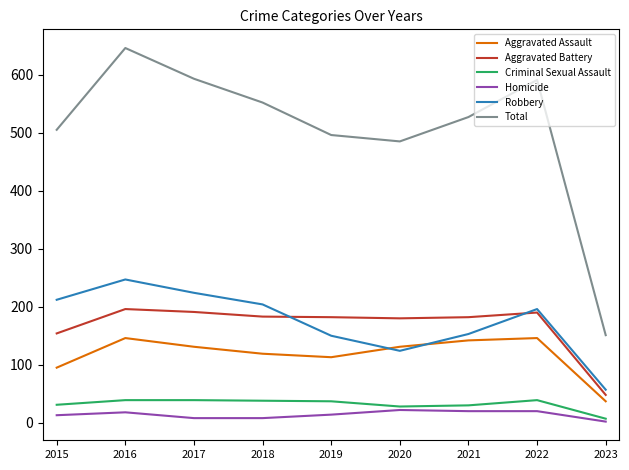

True or false: Robbery and Criminal Sexual Assault cross at least once.

False